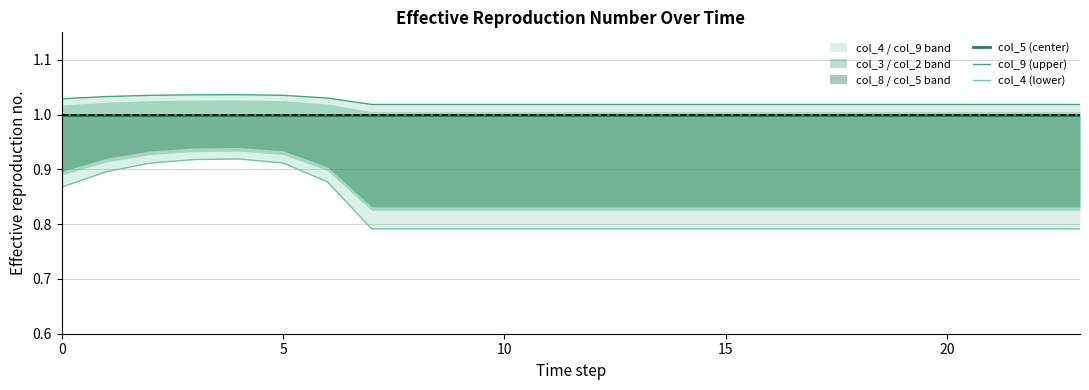

What is the total value across all series at 13?

2.8